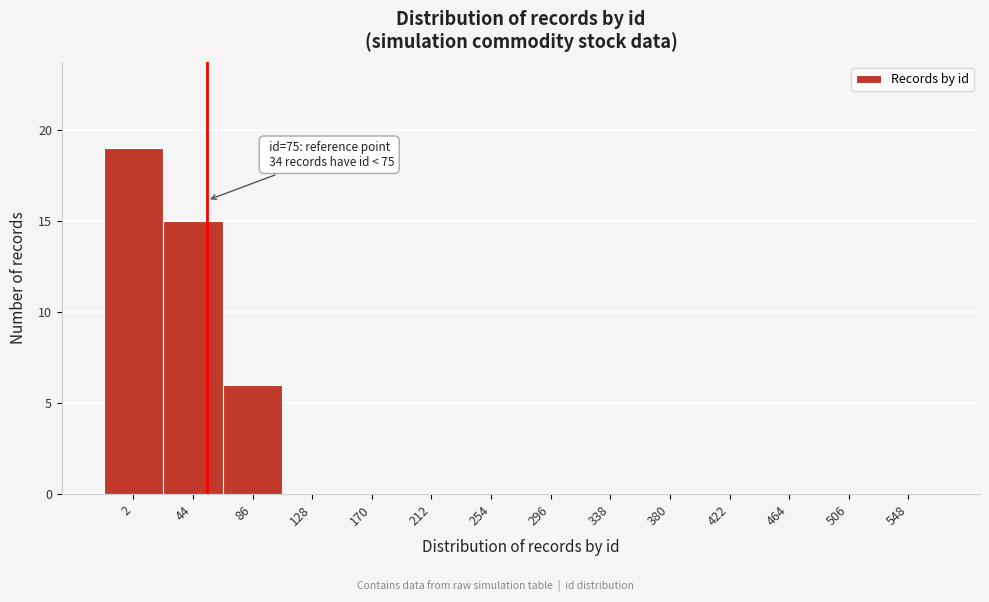

Reading left to right, extract all data points from this chart.

2=19	44=15	86=6	128=0	170=0	212=0	254=0	296=0	338=0	380=0	422=0	464=0	506=0	548=0